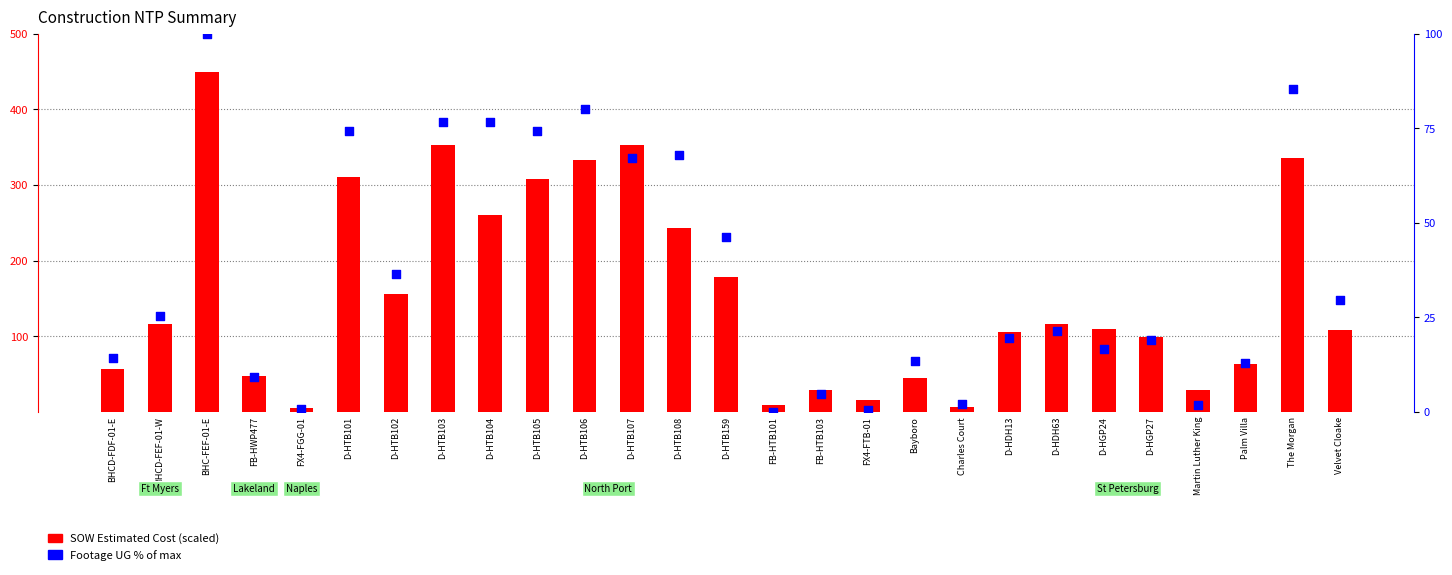

Which series has the largest total across all categories?

SOW Estimated Cost (scaled)